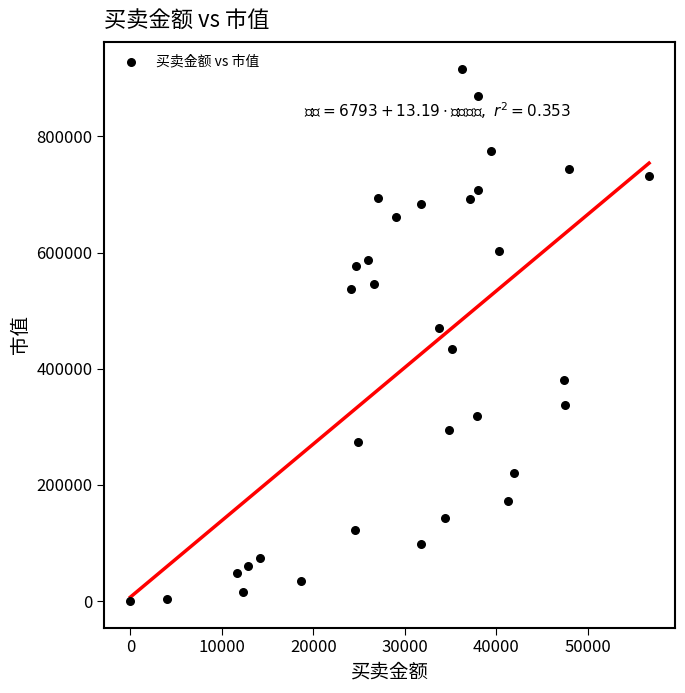

What Y value in the scatter plot is closest to 458518?

470091.3